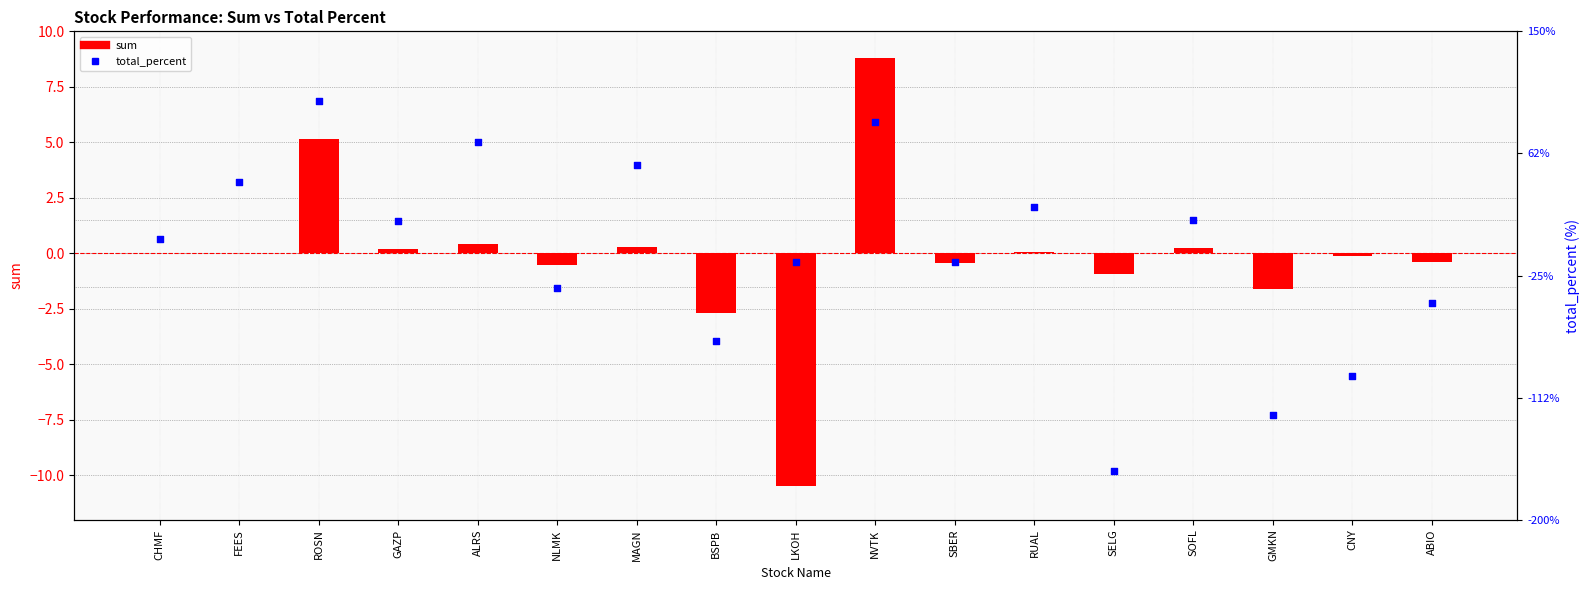

What is the total value across all series at LKOH?

-10.7